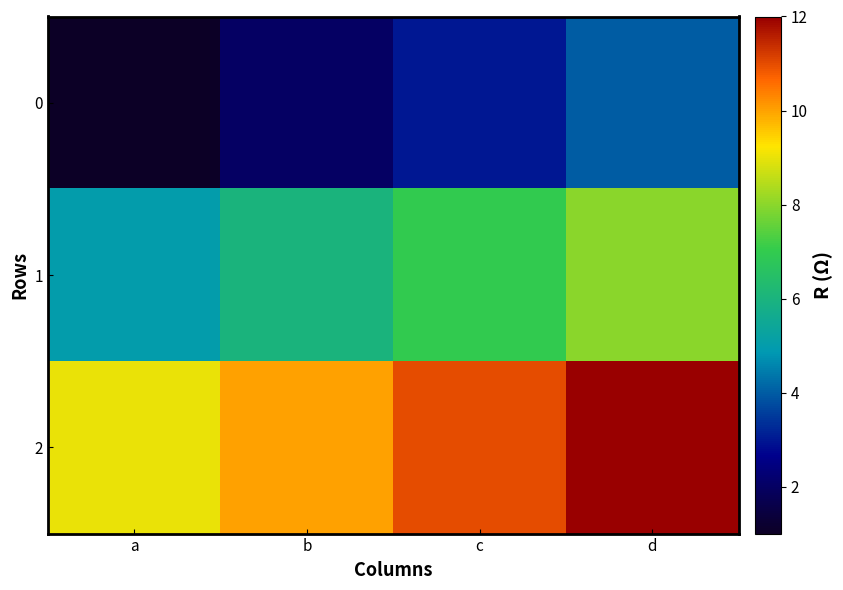

At b, list the series in order from smallest to largest.

0, 1, 2